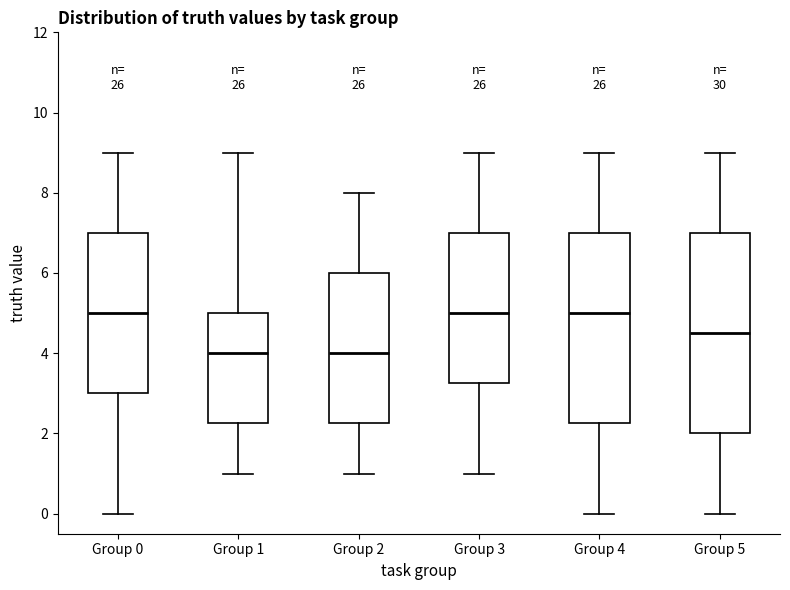

Reading left to right, transcribe this box plot: for each box, give where its median line is, the range the box spans, and where its two whiskers end, as read against the y-axis. The values are not printed on the chart, so give them approximately, as read against the axis.

Group 0: median 5.0, box 3.0 to 7.0, whiskers 0.0 to 9.0
Group 1: median 4.0, box 2.2 to 5.0, whiskers 1.0 to 9.0
Group 2: median 4.0, box 2.2 to 6.0, whiskers 1.0 to 8.0
Group 3: median 5.0, box 3.2 to 7.0, whiskers 1.0 to 9.0
Group 4: median 5.0, box 2.2 to 7.0, whiskers 0.0 to 9.0
Group 5: median 4.6, box 2.0 to 7.0, whiskers 0.0 to 9.0